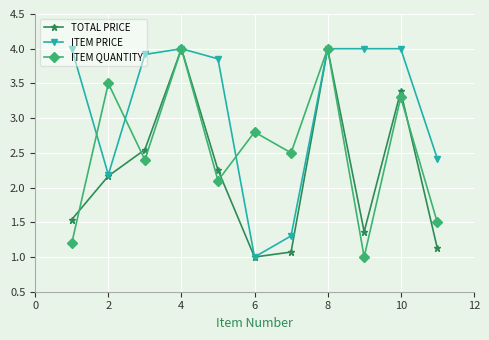

What is the average value of the TOTAL PRICE series?

2.2